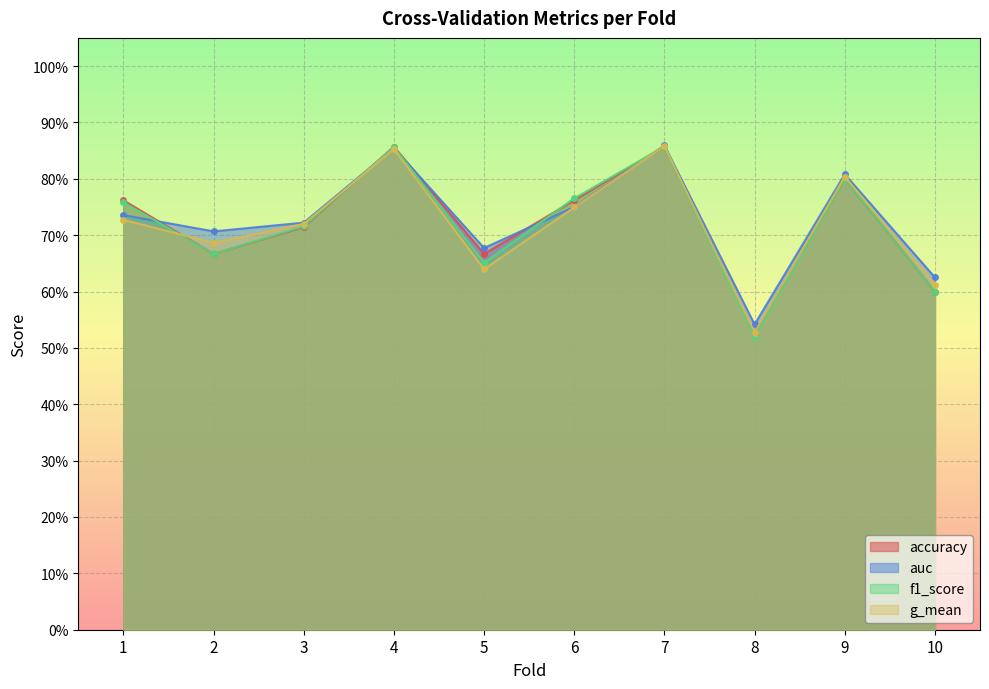

Between which two adjacent categories do accuracy and g_mean first intersect?

1 and 2